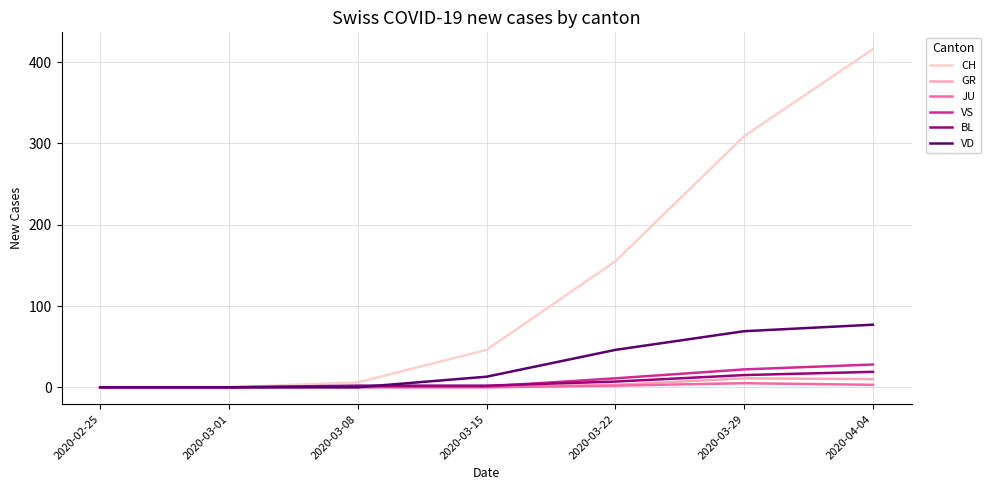

At which label is BL closest to 9?

2020-03-22